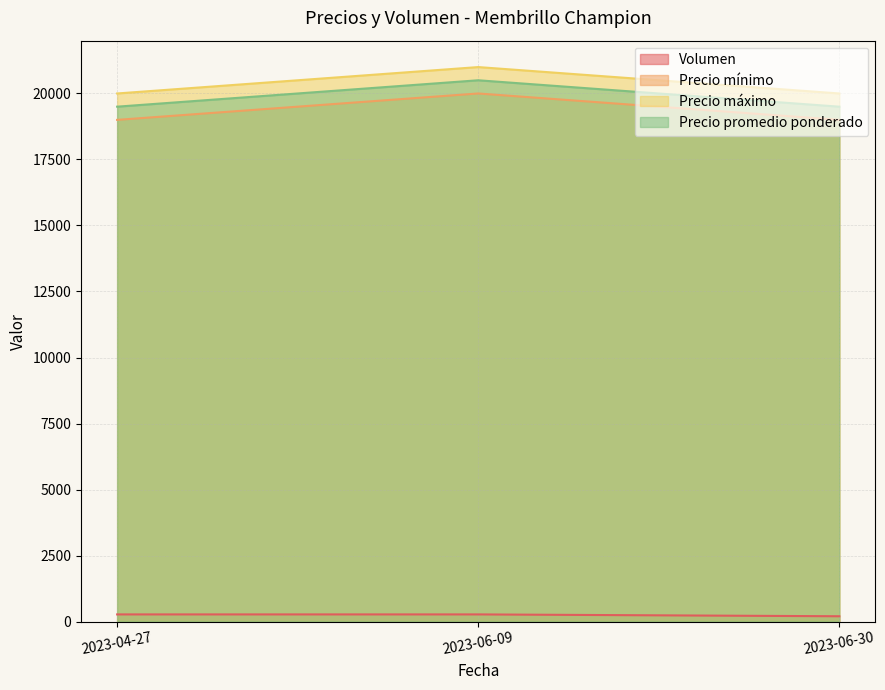

Which series has the largest range (max minus min)?

Precio mínimo